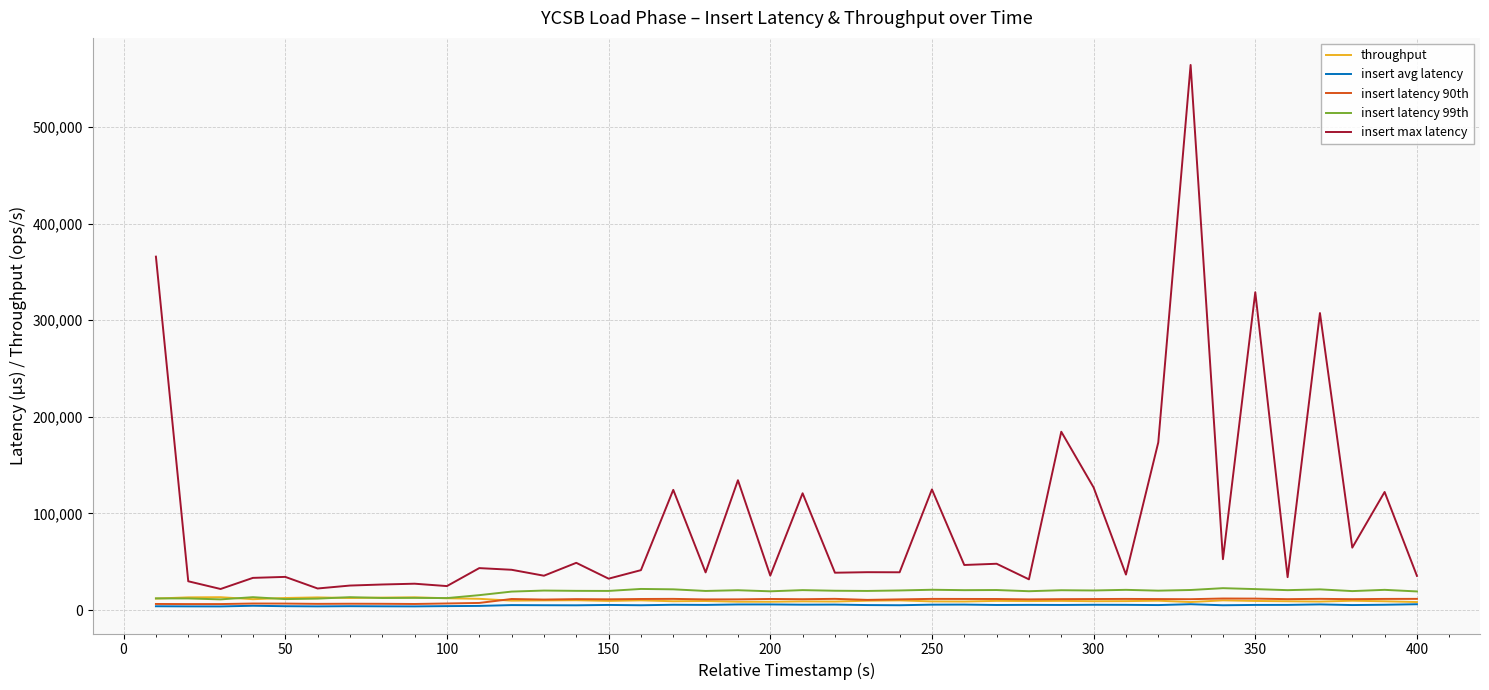

What is the maximum value for insert latency 99th?

22655.0